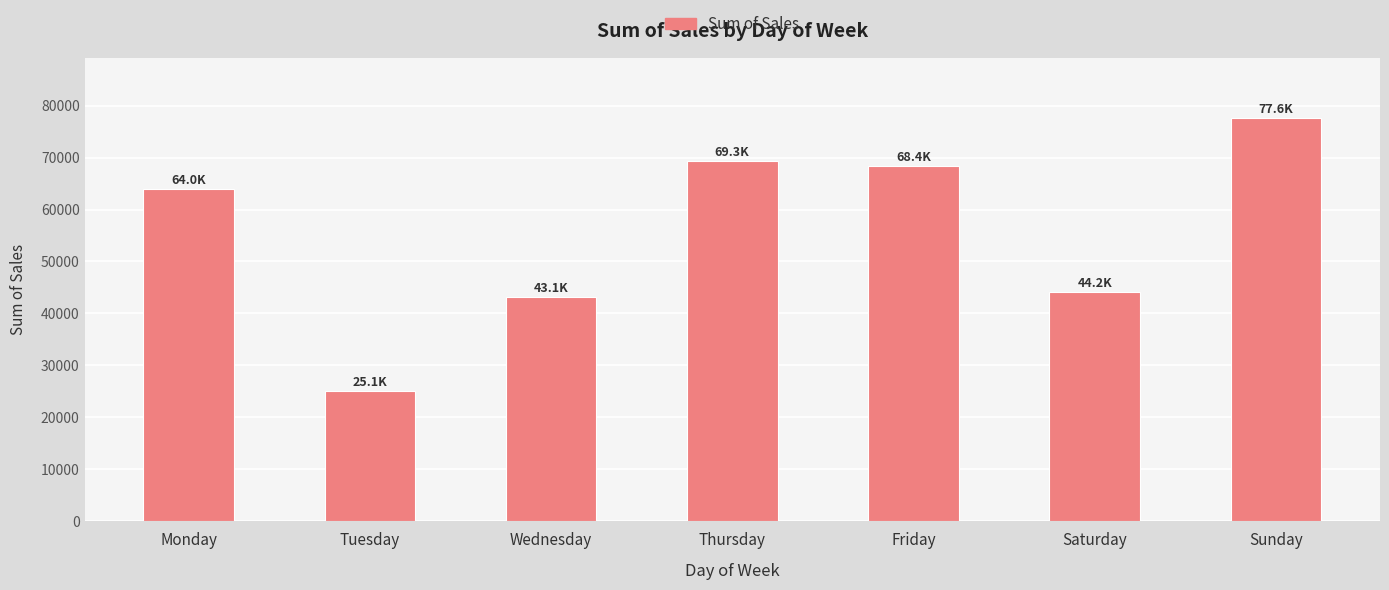

What is the value of the 4th bar from the left?

69297.3